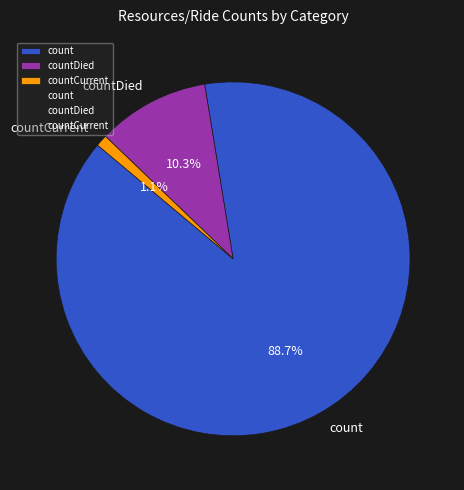

Between count and countCurrent, which is larger?

count